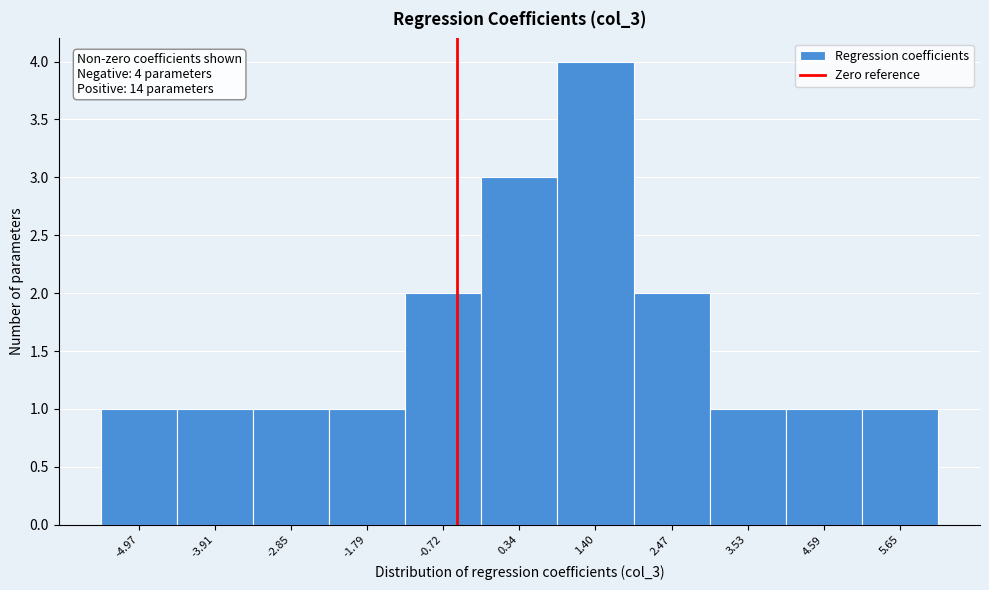

Reading left to right, transcribe all the data shown in this chart.

1	1	1	1	2	3	4	2	1	1	1